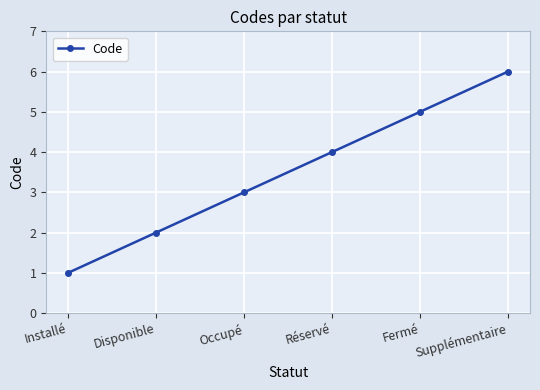

Read the value at Disponible.

2